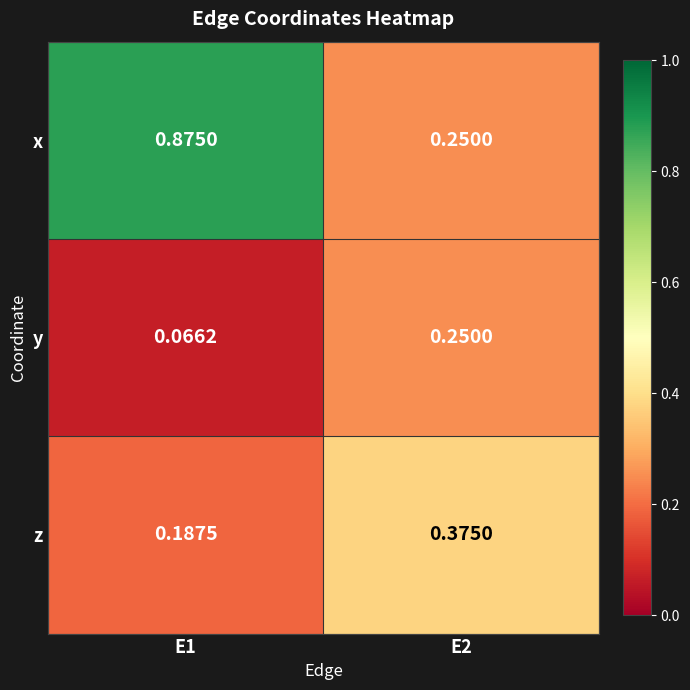

Is the value of x at E1 greater than the value of z at E1?

Yes